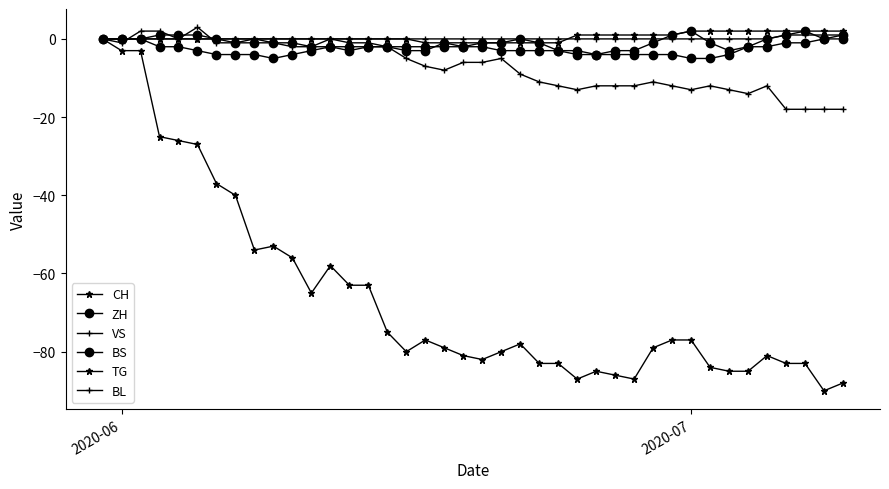

Count the number of categories in the chart.

40